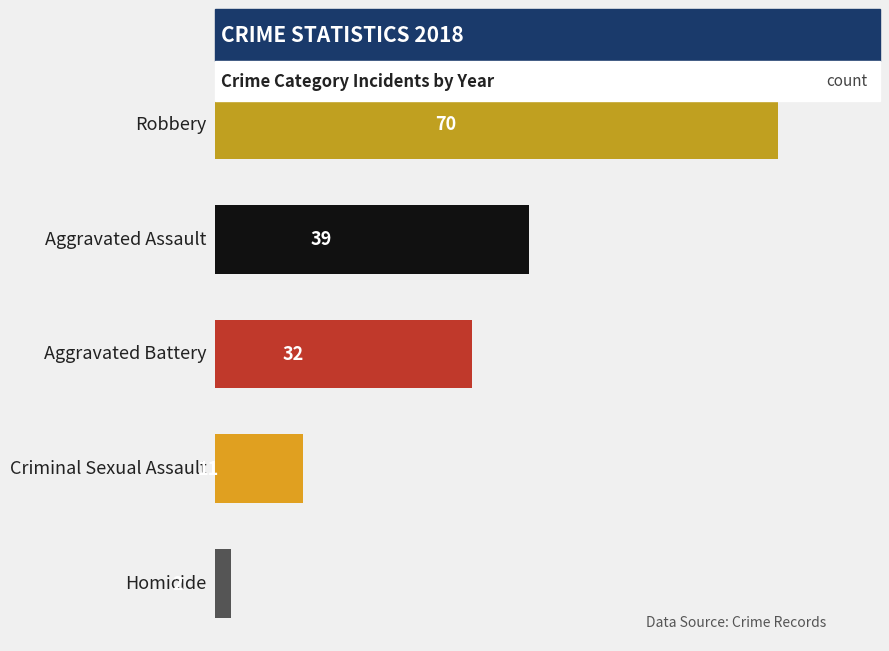

How many bars are there in total?

5